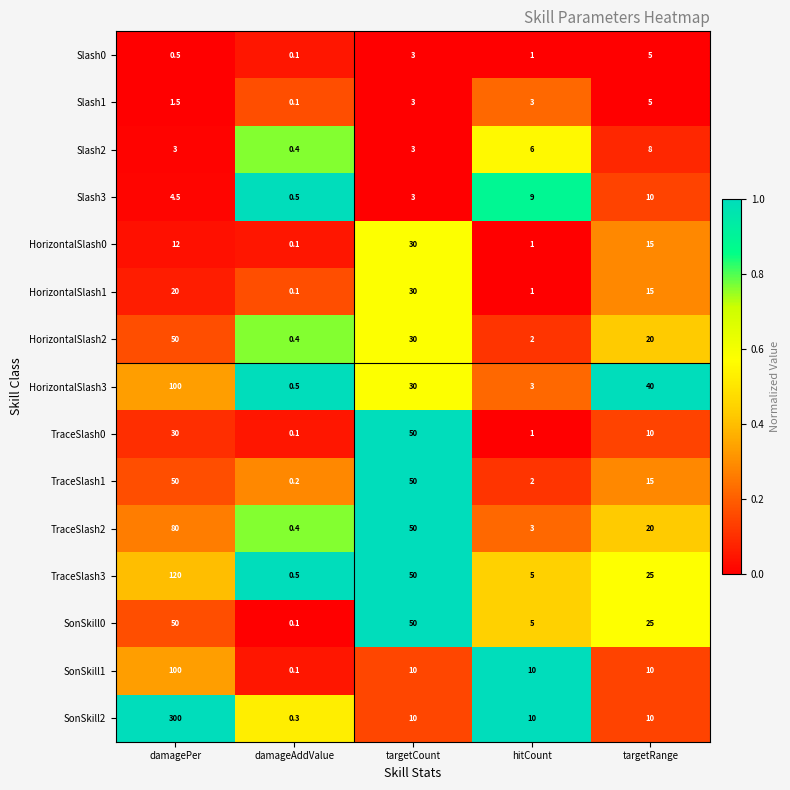

What is the difference between the maximum and minimum values in the HorizontalSlash3 series?

99.5